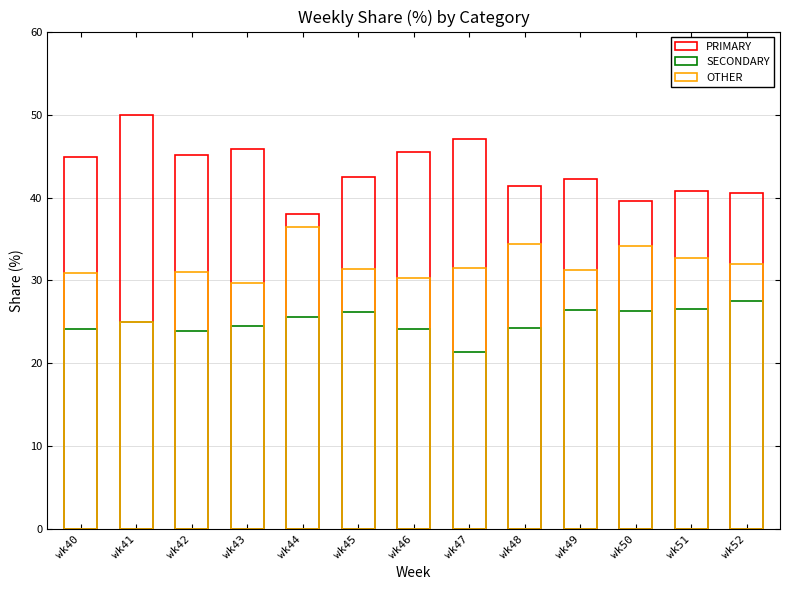

What is the approximate value of SECONDARY at wk50?

26.4